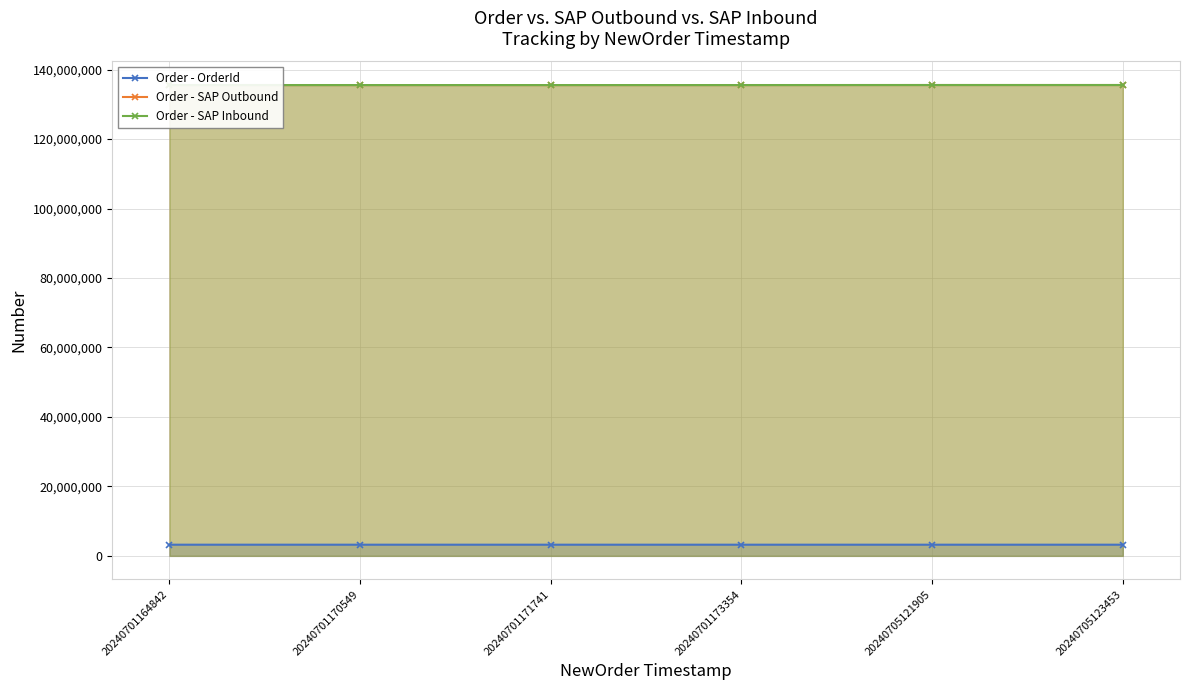

What is the value of the Order - SAP Inbound point at the 2nd from the left?

135545565